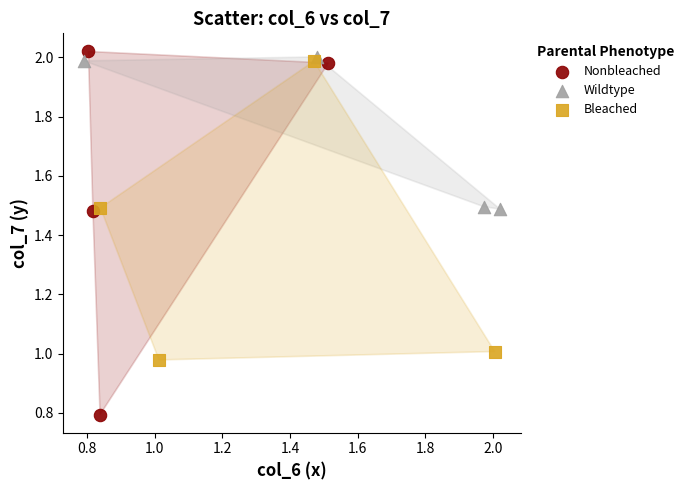

Which series has the largest Y range (max minus min)?

Nonbleached